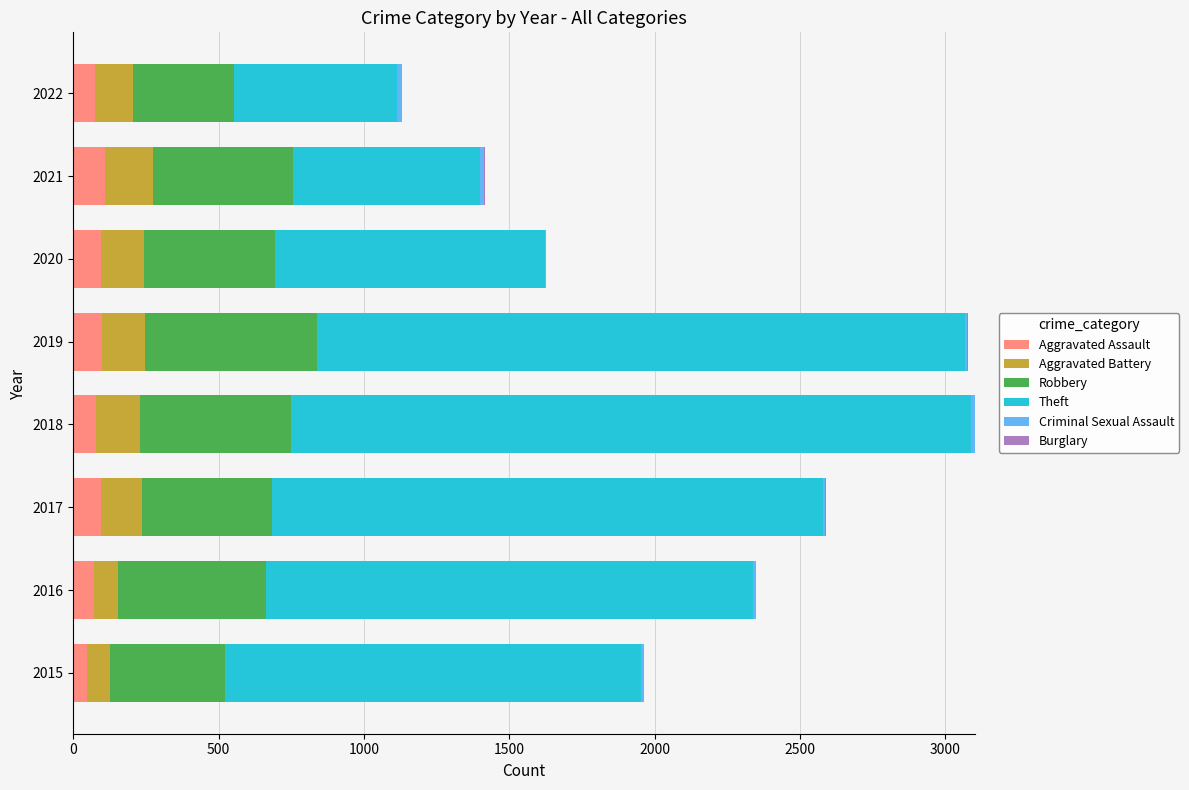

What is the maximum value for Aggravated Assault?

110